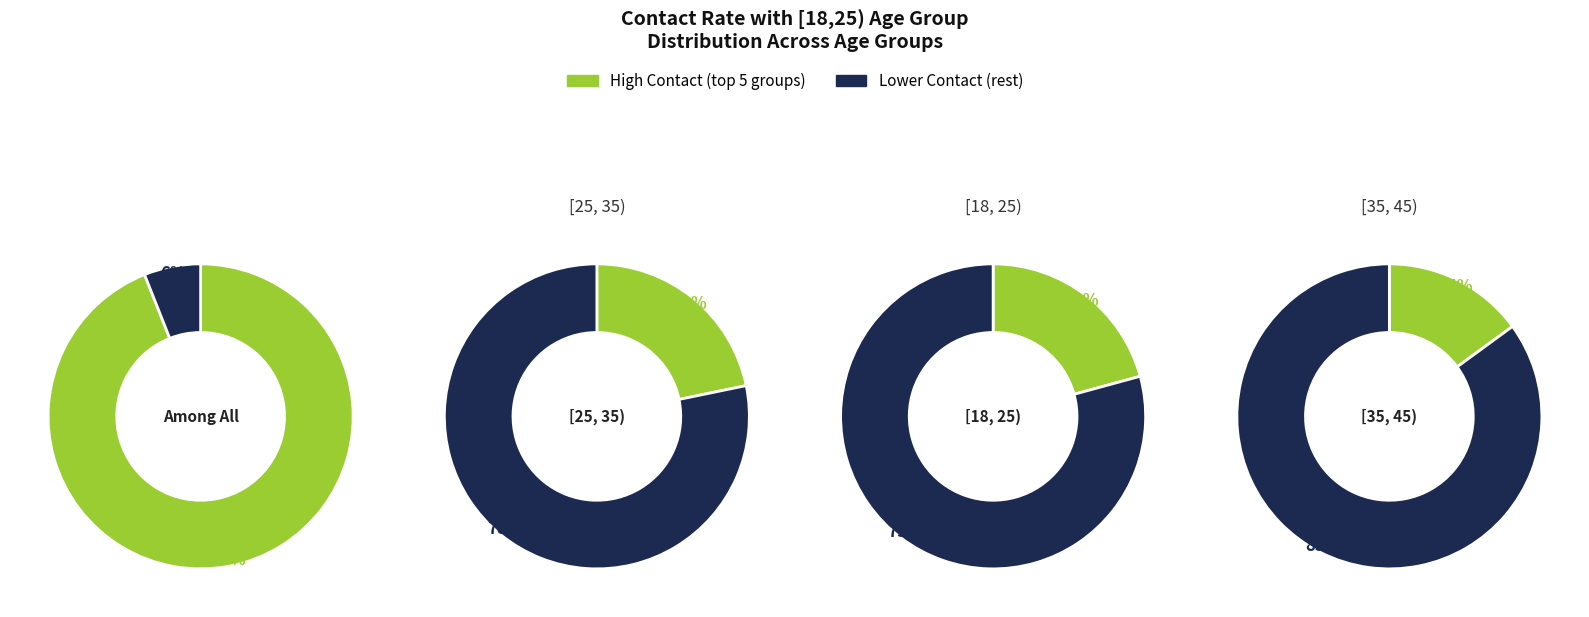

Is it true that [65, 75) is 11% of the pie?

False